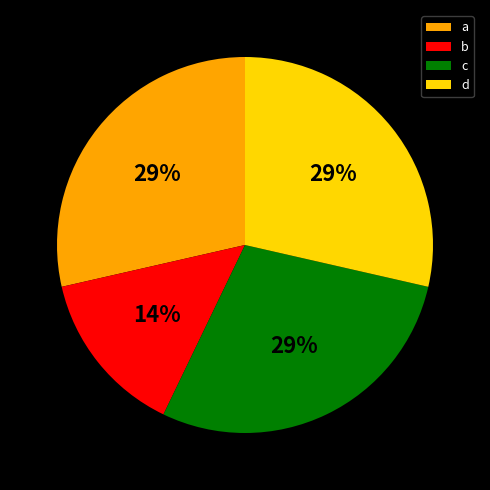

Approximately how many times larger is the value at a compared to c?

1.0